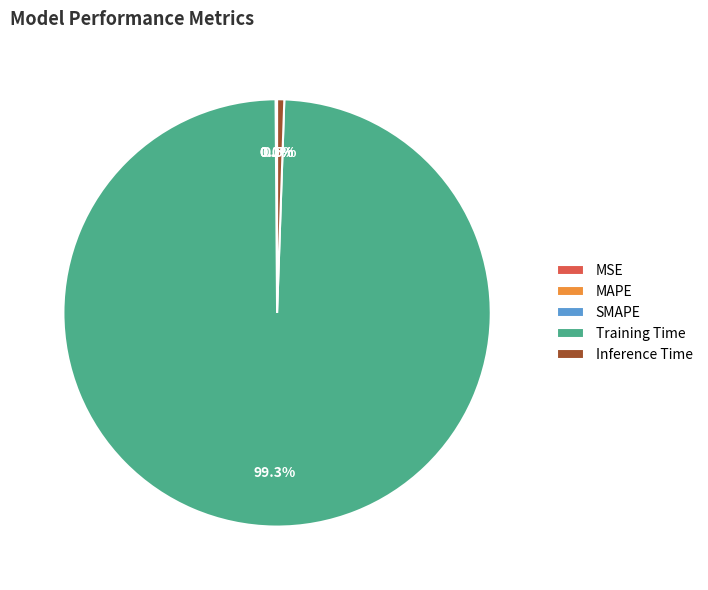

Is there a majority slice in this chart?

Yes